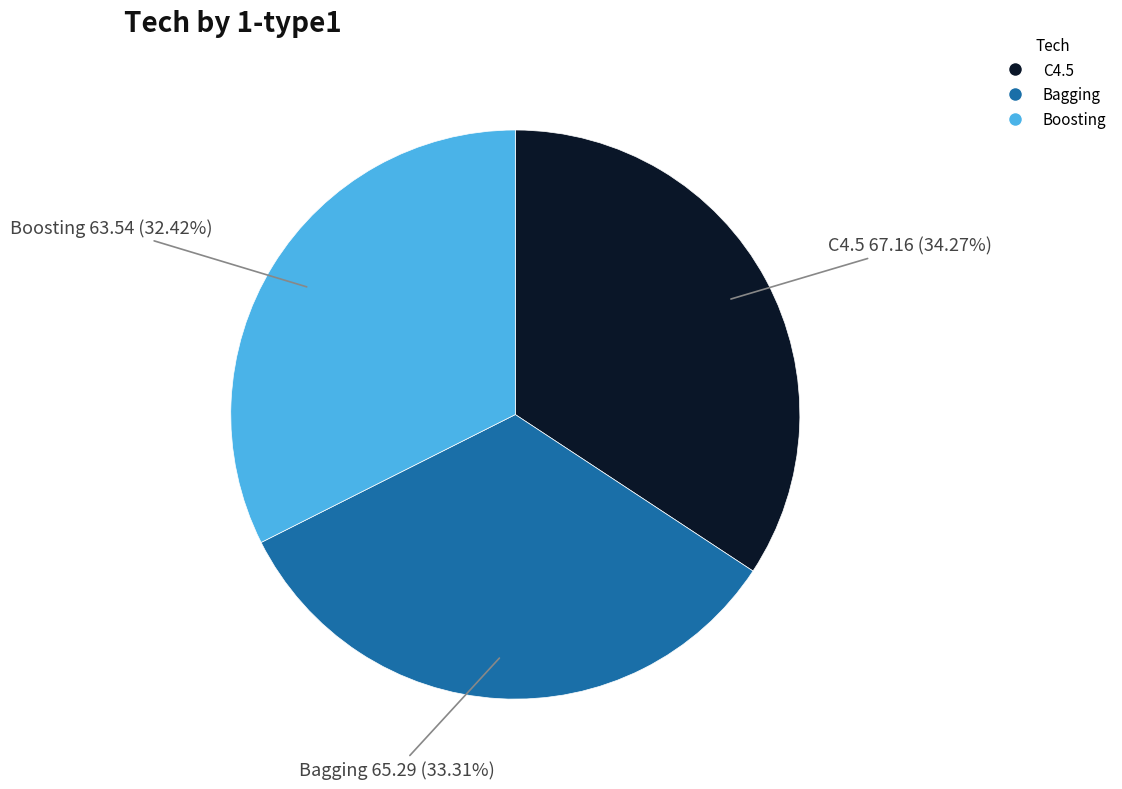

How many segments does this pie chart have?

3